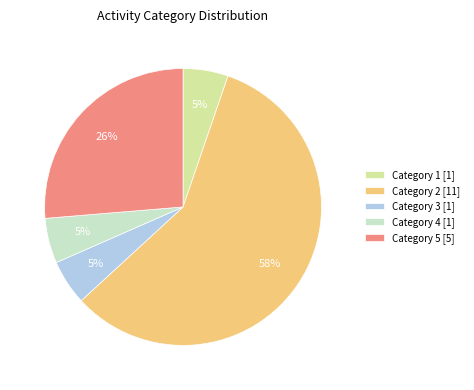

To the nearest percent, what is the average slice percentage?

20%